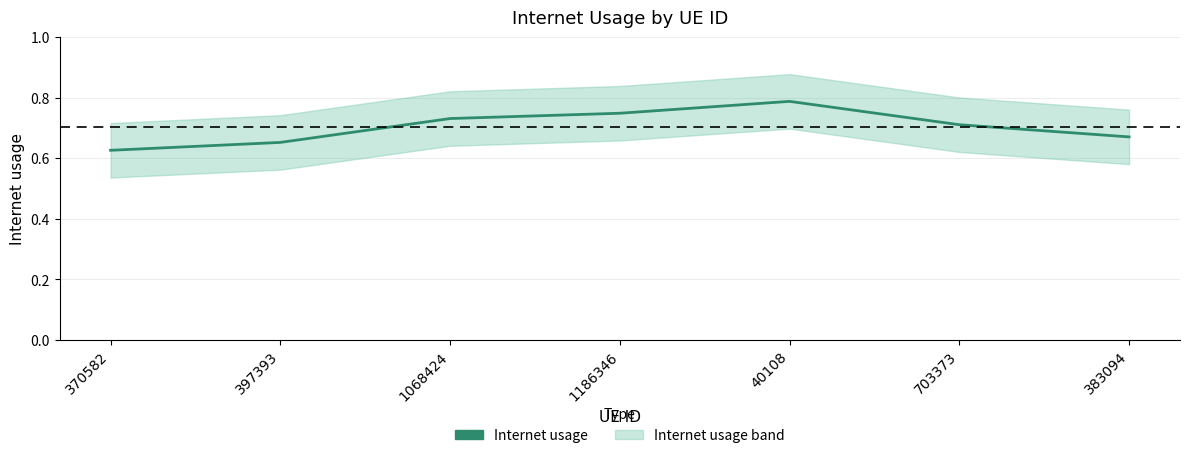

What is the change in value from 40108 to 703373?

-0.1